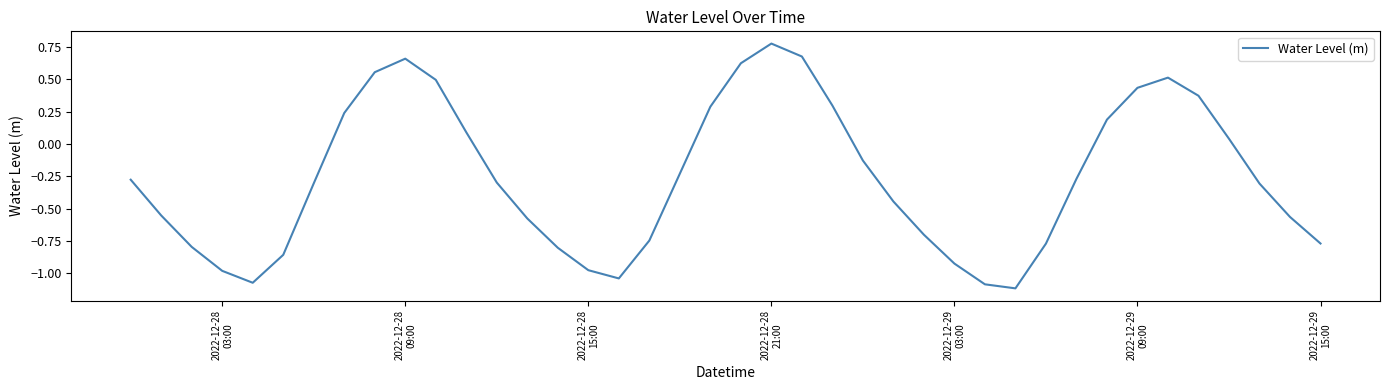

What is the difference between the maximum and minimum values?

1.9